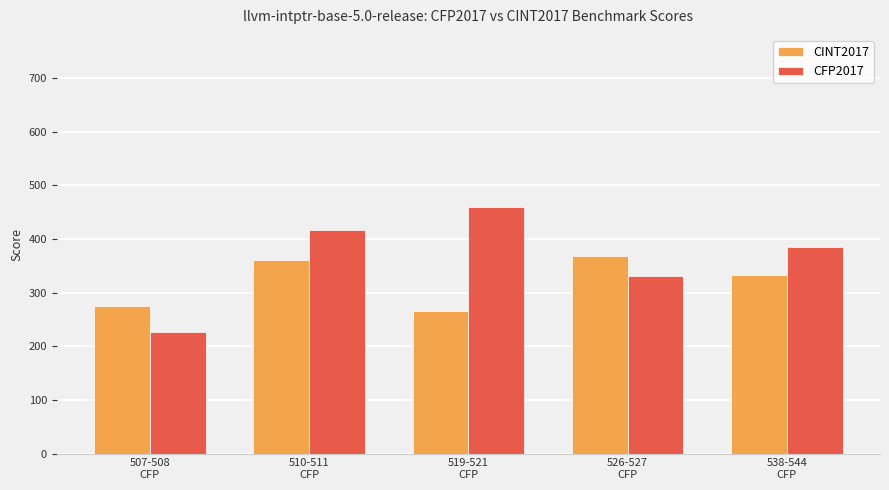

What is the sum of the CINT2017 values at 519-521
CFP and 507-508
CFP?

541.6